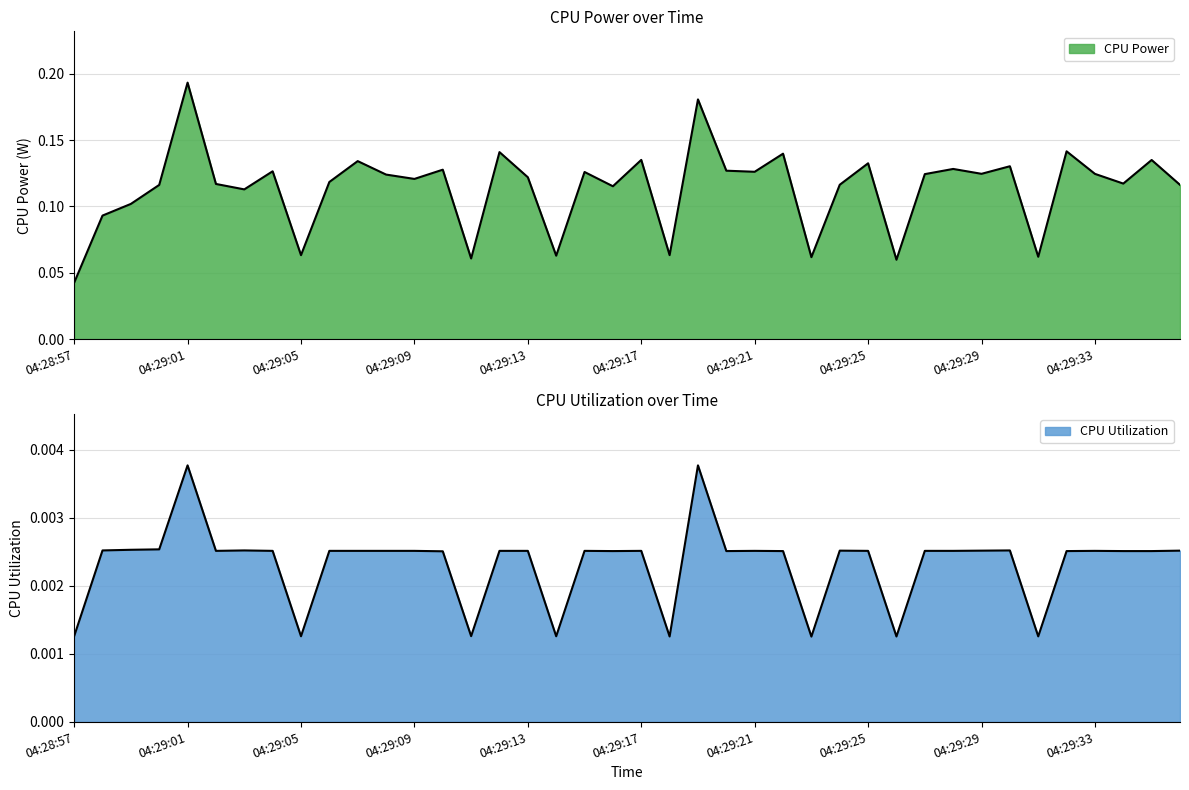

True or false: CPU Power and CPU Utilization cross at least once.

False